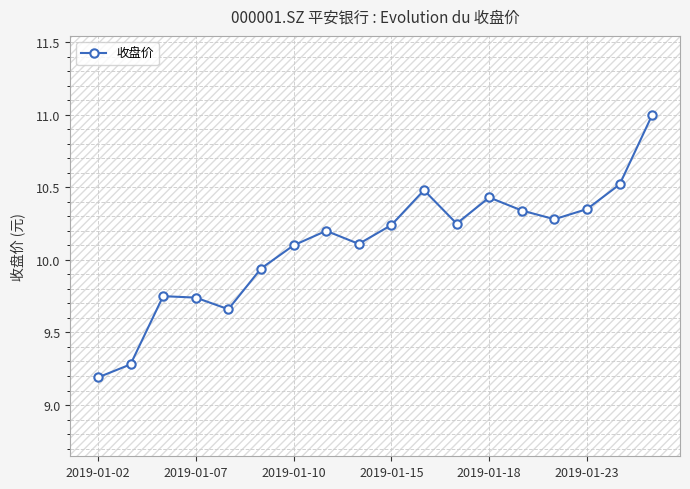

True or false: the data has more than 0 interior local peaks.

True